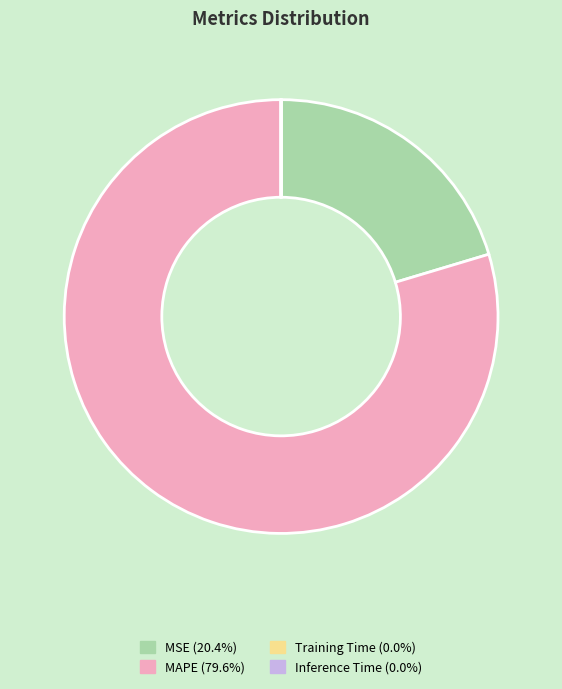

Does MAPE account for over 50% of the chart?

Yes